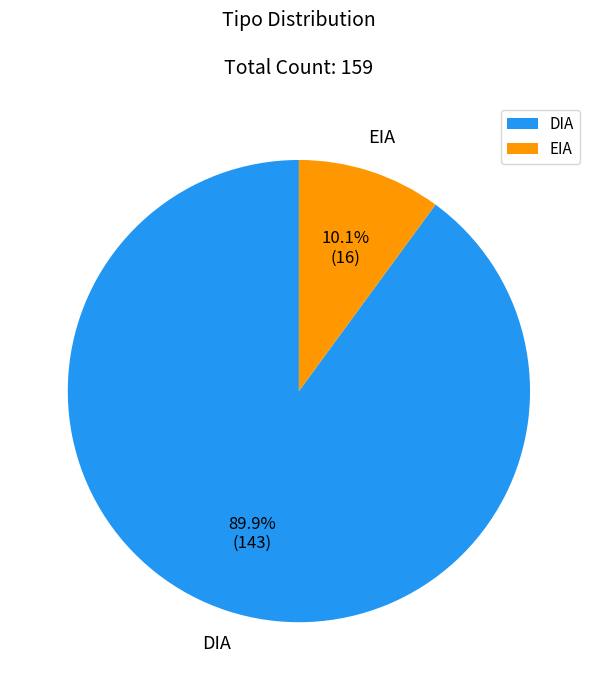

Combined, what portion of the pie is EIA and DIA?

100.0%